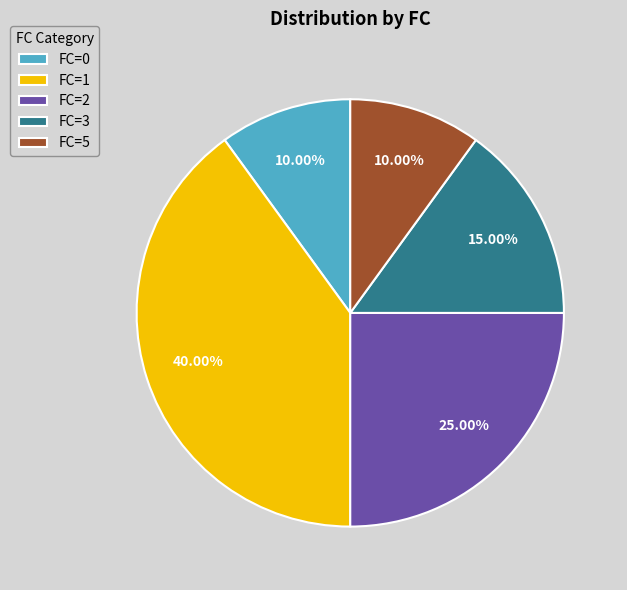

What percentage do FC=1 and FC=5 together represent?

50.0%